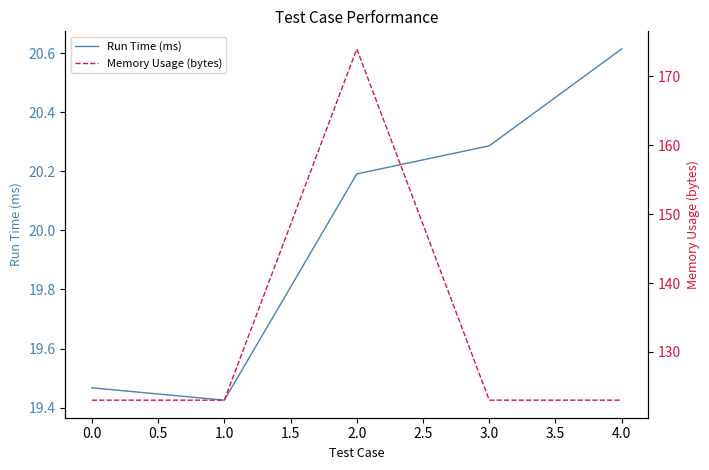

The value of Run Time (ms) at 2.0 is 34.5. True or false?

False